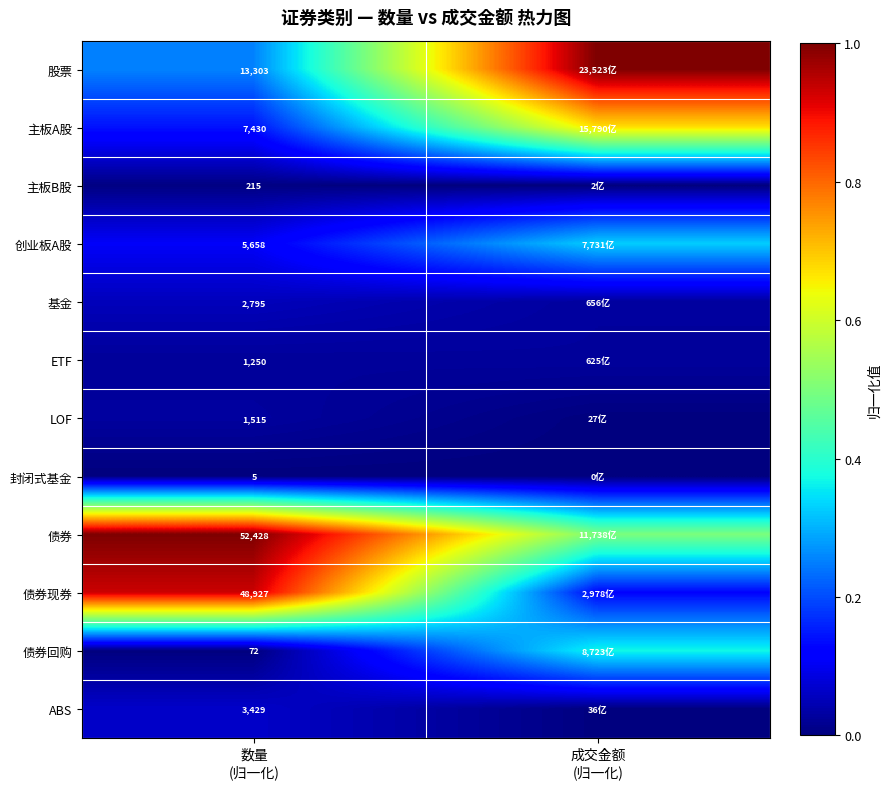

What is the highest value of the 债券 series?

1.0